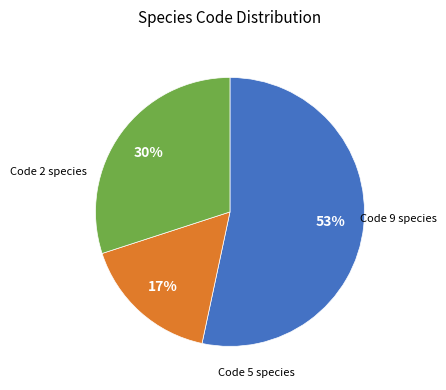

How many segments does this pie chart have?

3